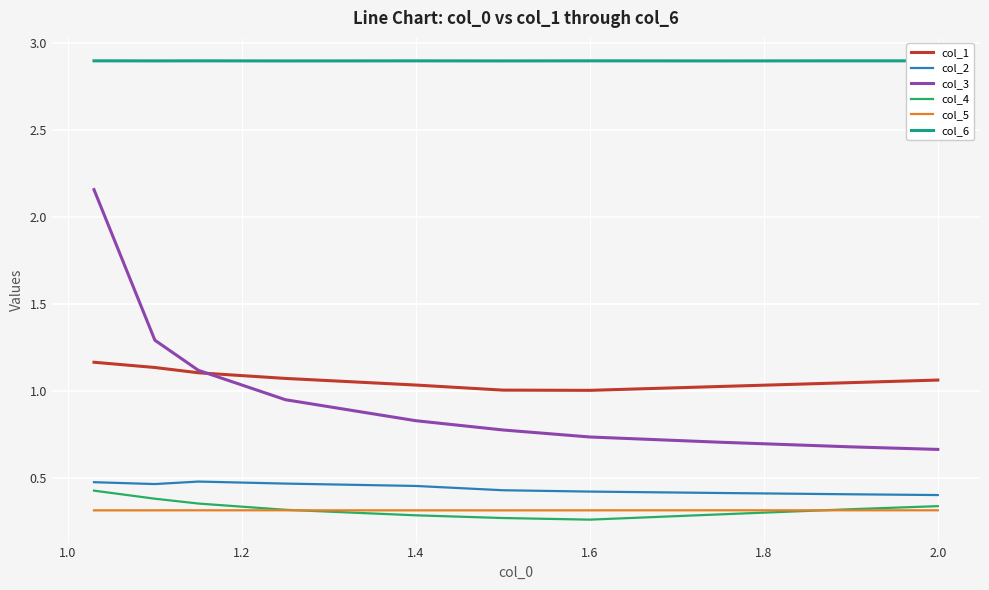

True or false: col_3 and col_4 intersect in this chart.

False